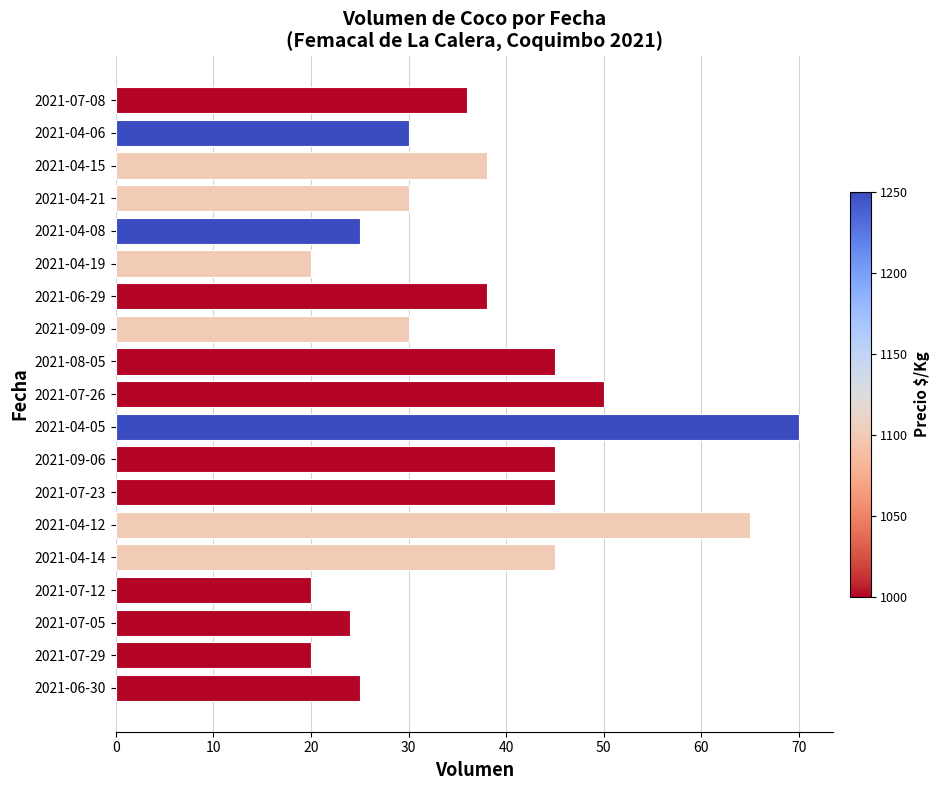

Reading top to bottom, transcribe all the data shown in this chart.

36	30	38	30	25	20	38	30	45	50	70	45	45	65	45	20	24	20	25